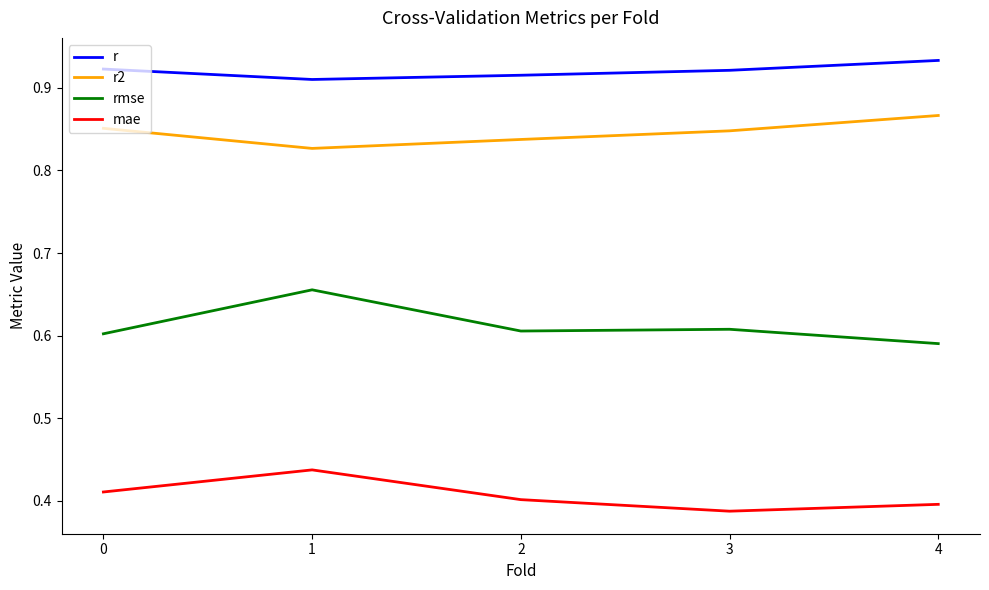

Is the value of mae at 0 greater than the value of r2 at 3?

No